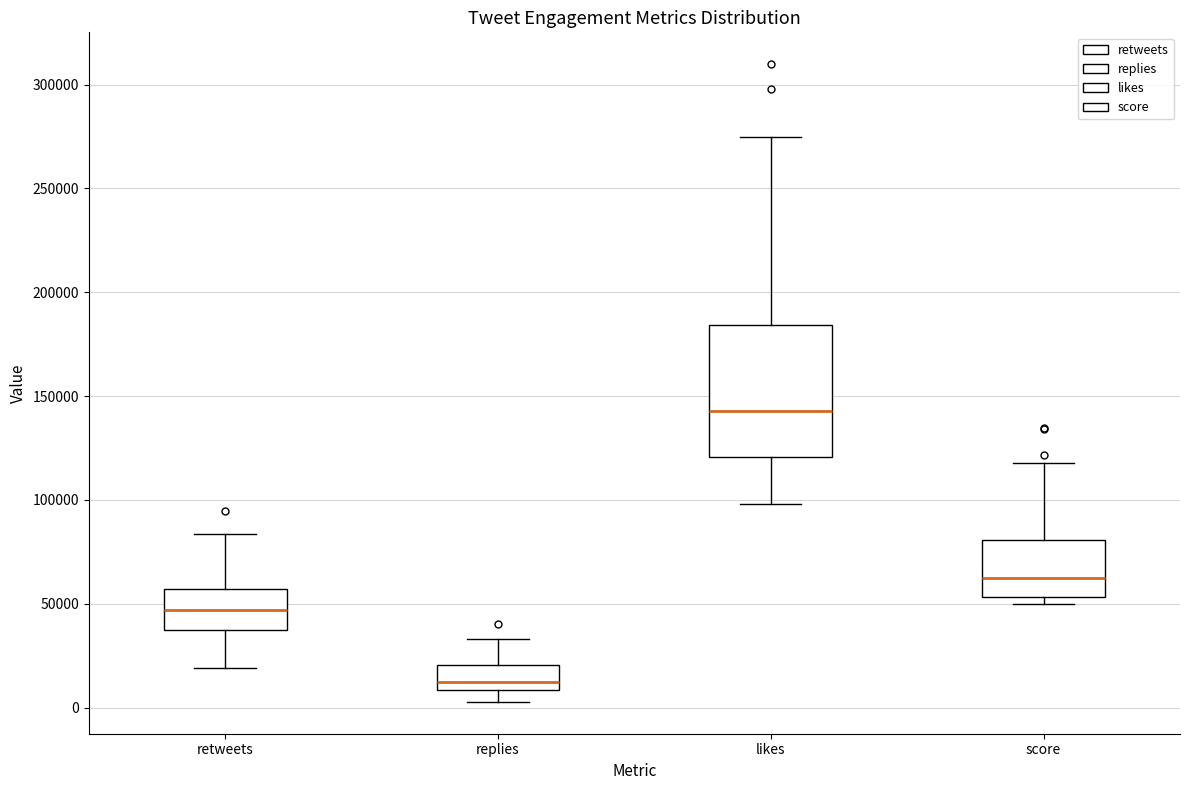

Which box has the lowest median line?

replies